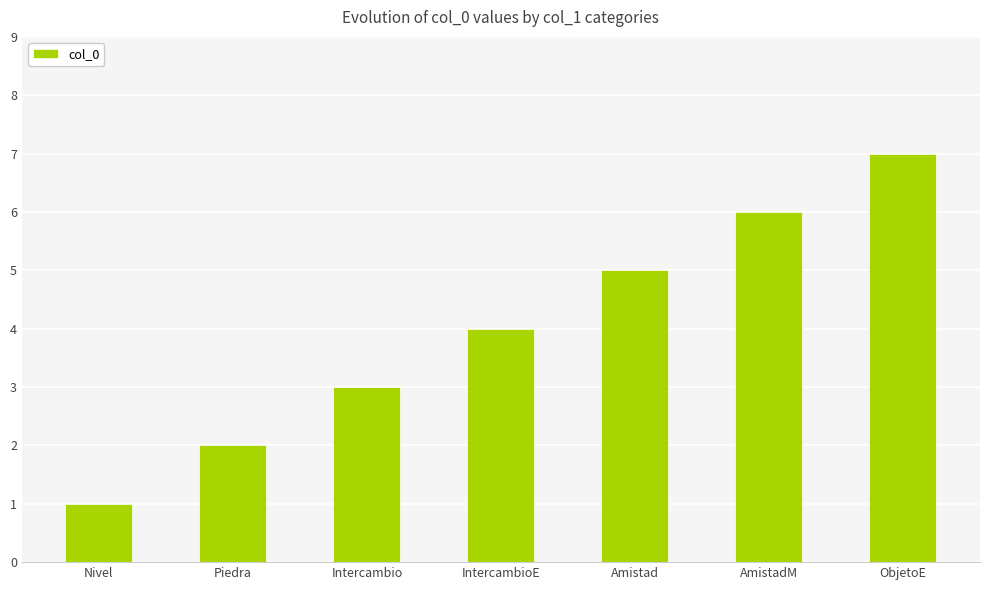

What is the change in value from IntercambioE to AmistadM?

+2